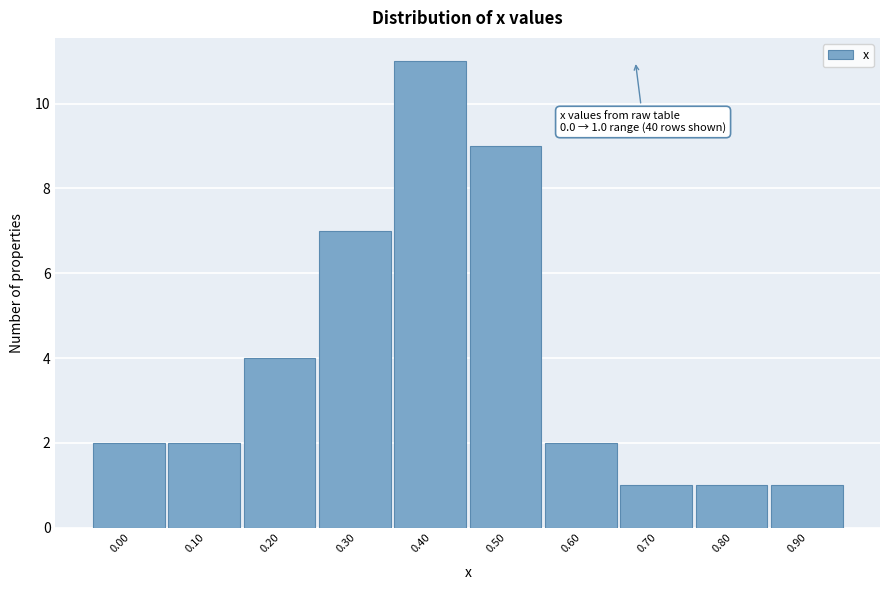

Reading right to left, list all the values displayed in this chart.

0.90=1	0.80=1	0.70=1	0.60=2	0.50=9	0.40=11	0.30=7	0.20=4	0.10=2	0.00=2